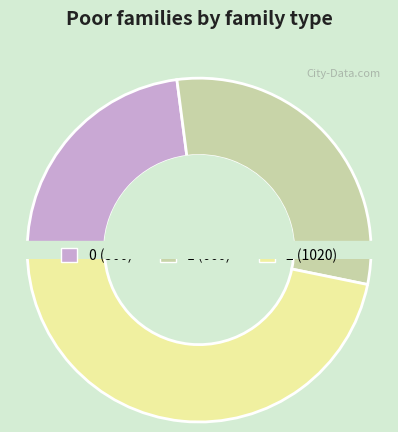

Which category has the biggest portion of the pie?

2